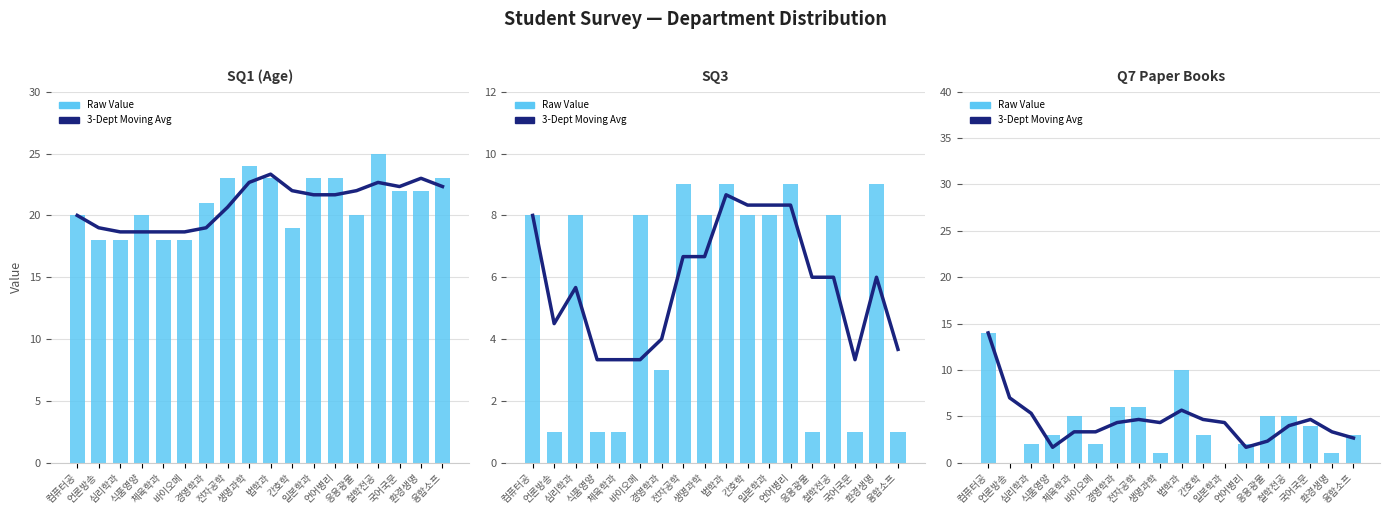

List the series in order of their overall mean, lowest first.

Raw Value, 3-Dept Moving Avg